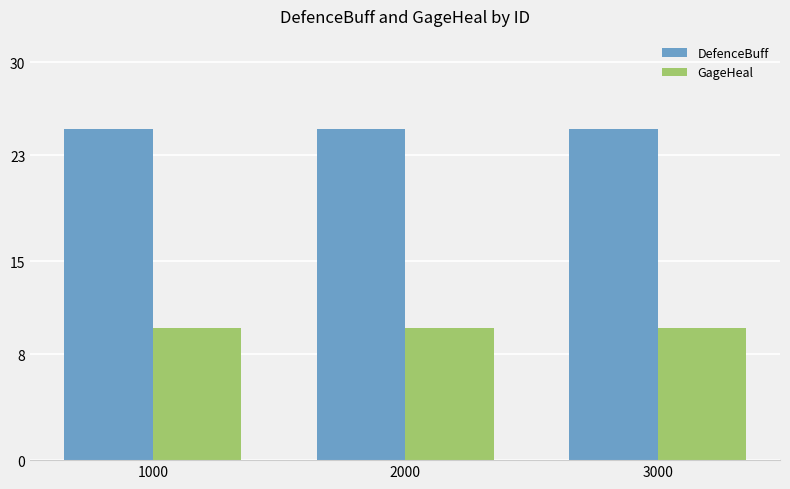

What is the value of the DefenceBuff bar at the 1st from the left?

25